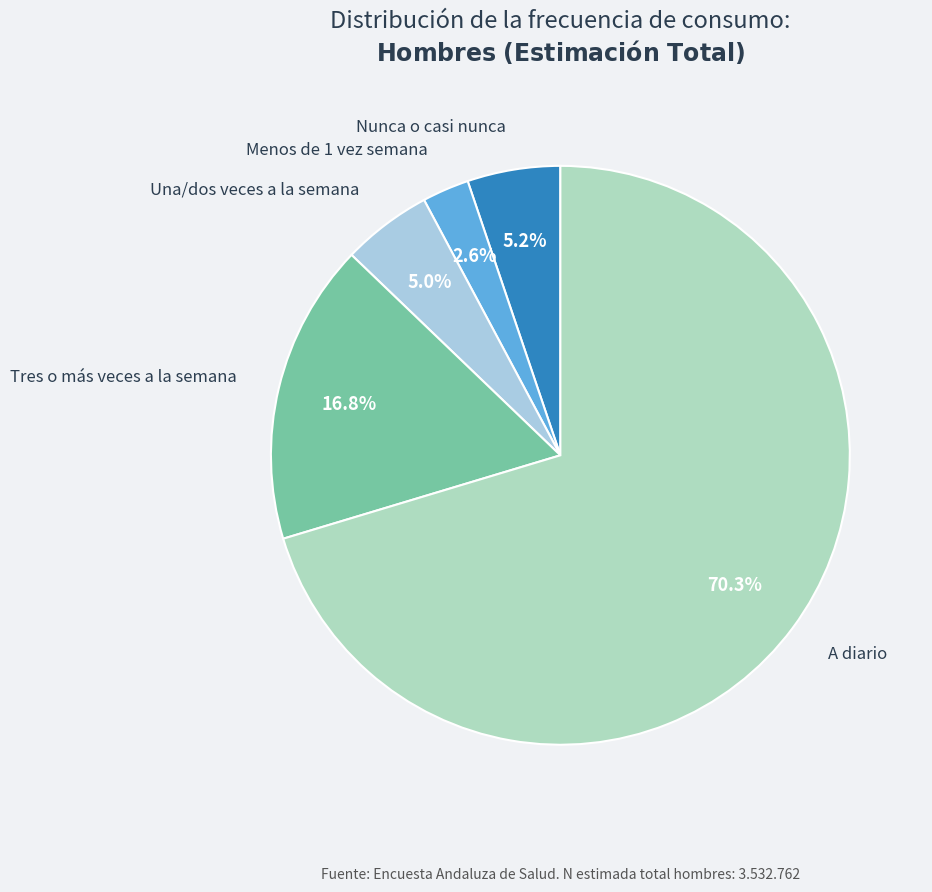

Which category has the biggest portion of the pie?

A diario